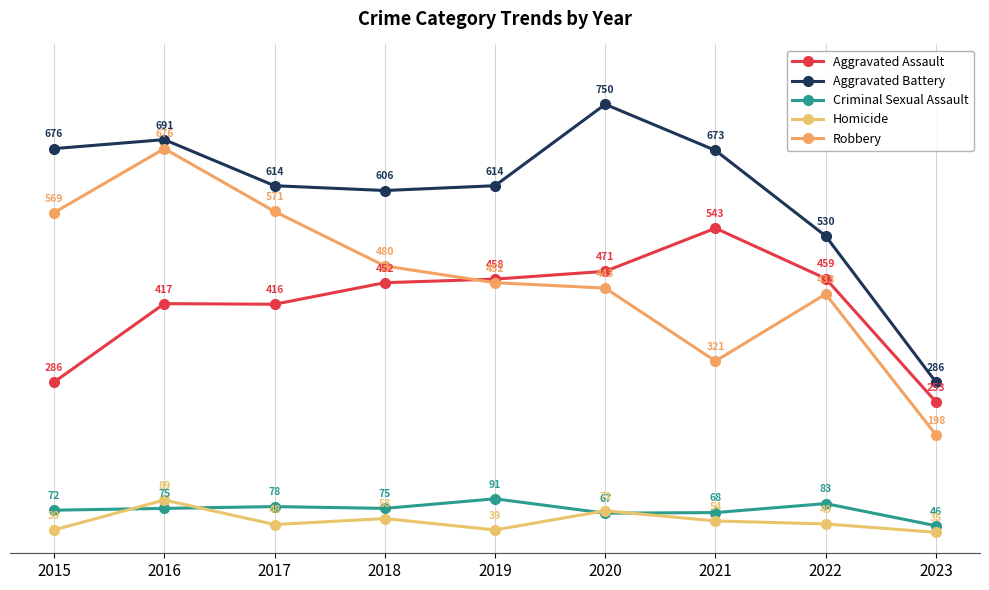

The Aggravated Assault series shows 286 at 2015. True or false?

True